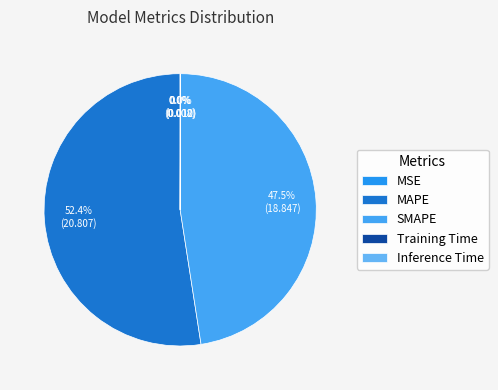

How many slices are in this pie chart?

5